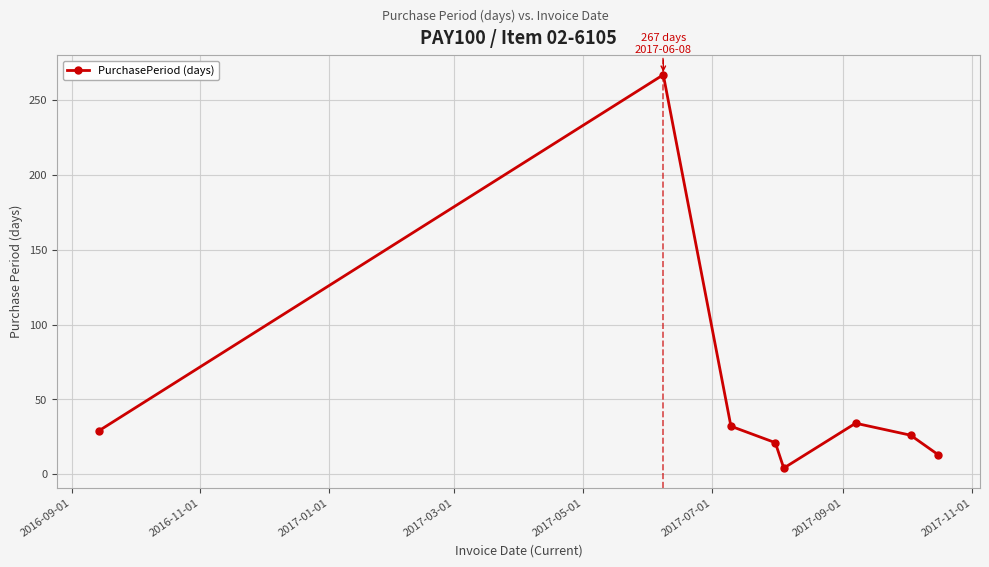

How many interior local peaks (higher than both neighbors) does the data have?

2